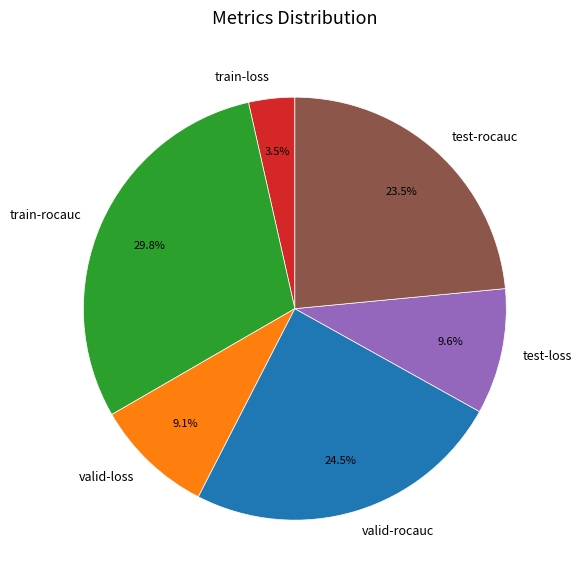

The train-rocauc slice represents 30% of the pie. True or false?

True